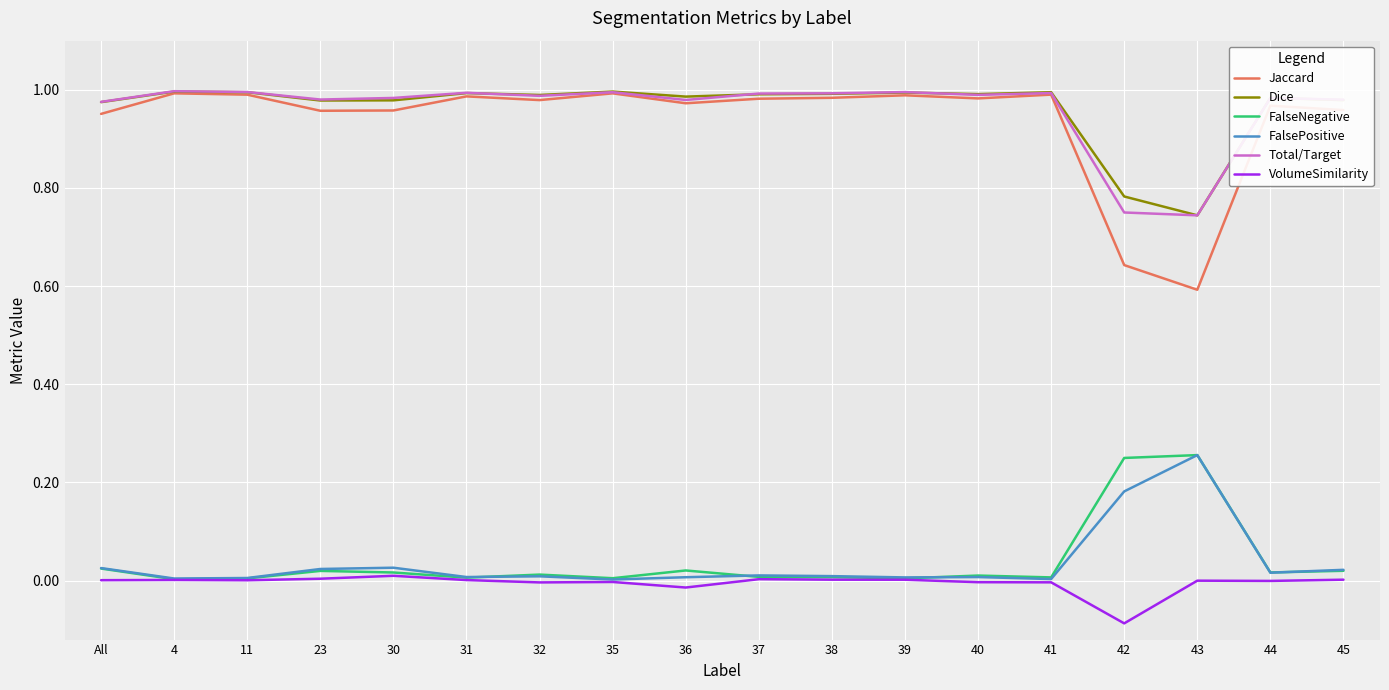

True or false: FalseNegative has a value of 0.0 at 36.

True